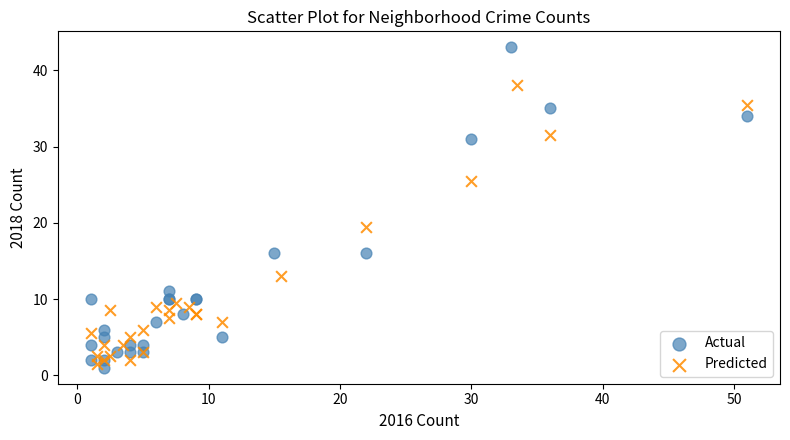

Which series has the largest Y range (max minus min)?

Actual